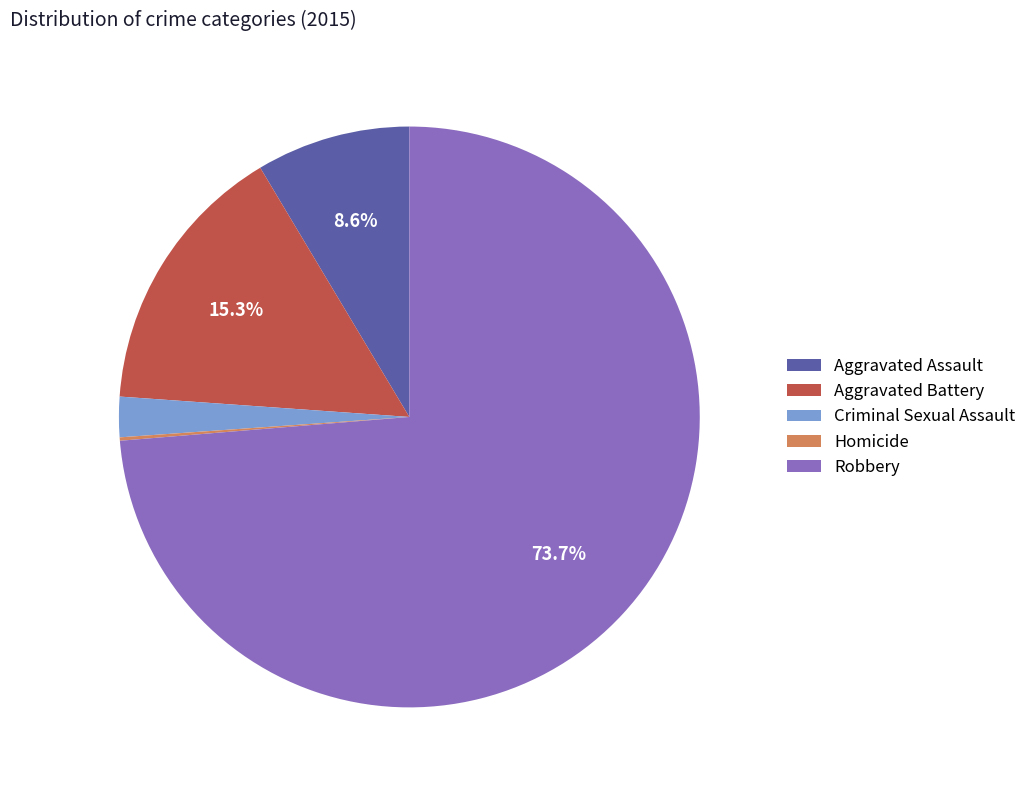

Between Robbery and Aggravated Battery, which is larger?

Robbery